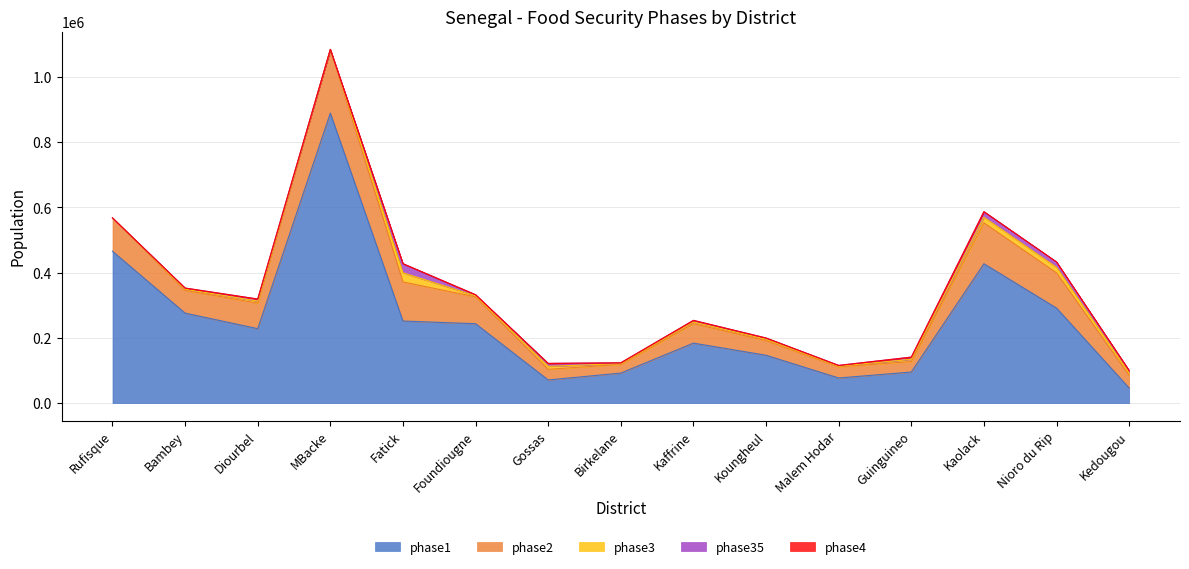

At which label does phase4 reach its minimum?

Rufisque